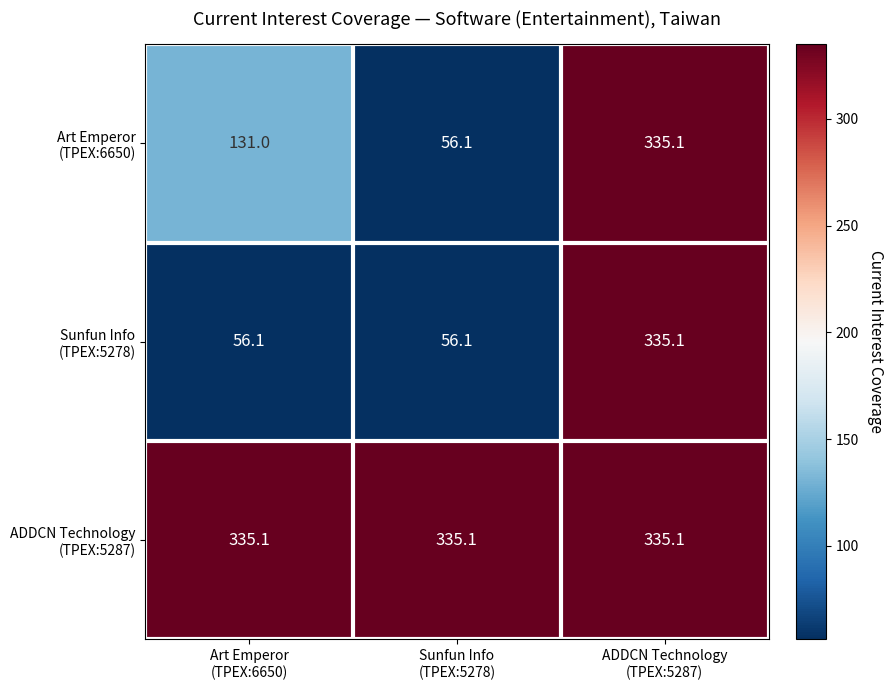

What is the minimum value shown in the chart?

56.1